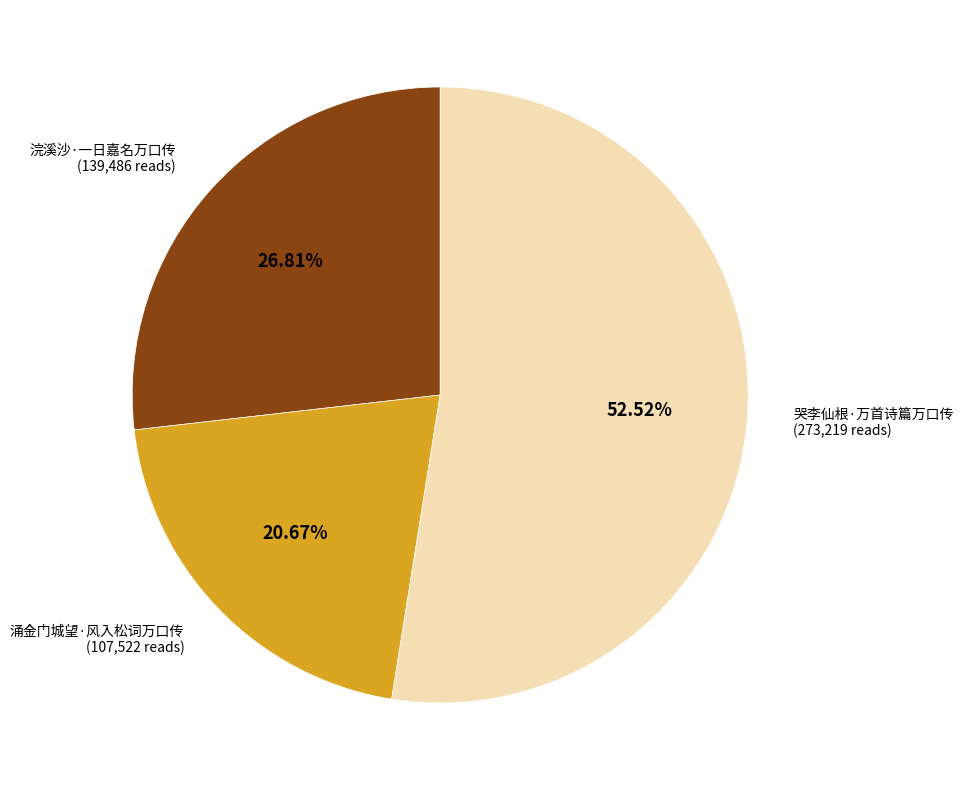

Rank the categories by value from highest to lowest.

哭李仙根·万首诗篇万口传, 浣溪沙·一日嘉名万口传, 涌金门城望·风入松词万口传